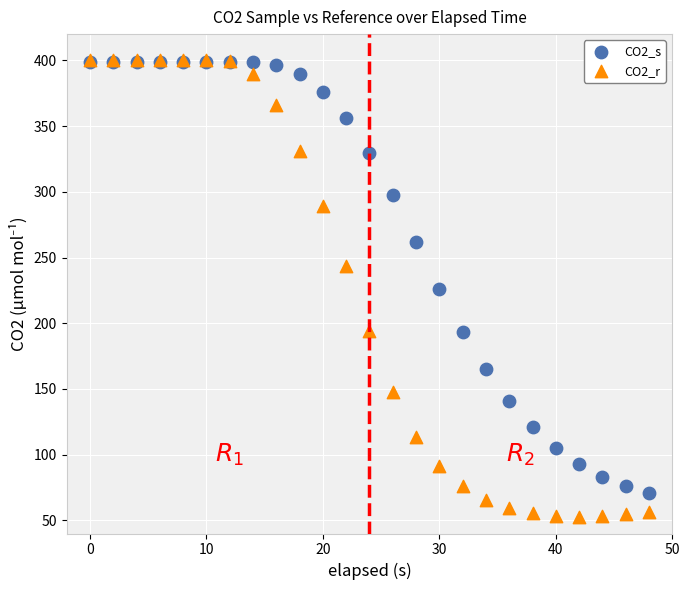

Which series has the largest Y range (max minus min)?

CO2_r